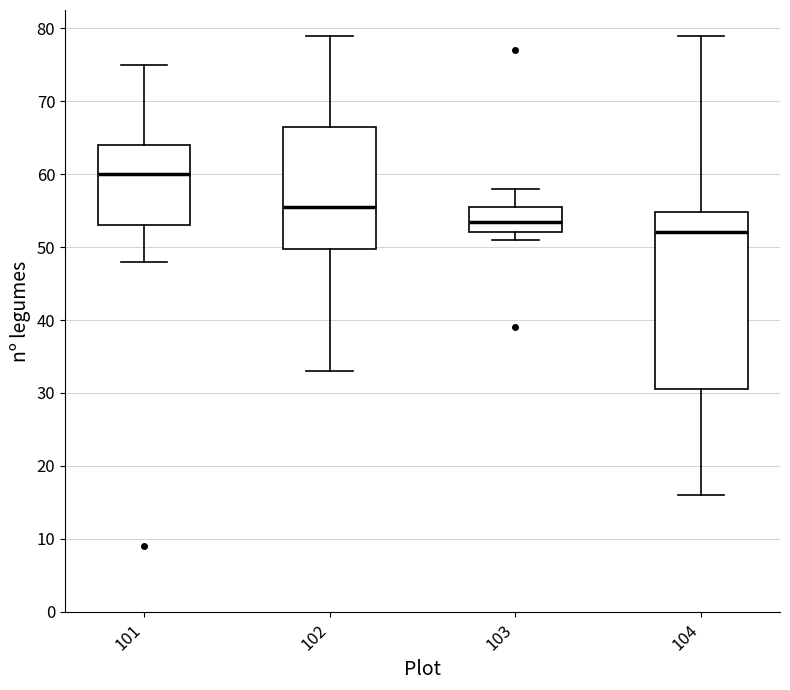

Reading left to right, read every box against the y-axis: the position of its median line, the range the box covers, and the ends of its whiskers. The values are not printed on the chart, so give them approximately, as read against the axis.

101: median 60, box 53 to 64, whiskers 48 to 75
102: median 56, box 50 to 67, whiskers 33 to 79
103: median 54, box 52 to 56, whiskers 51 to 58
104: median 52, box 31 to 55, whiskers 16 to 79